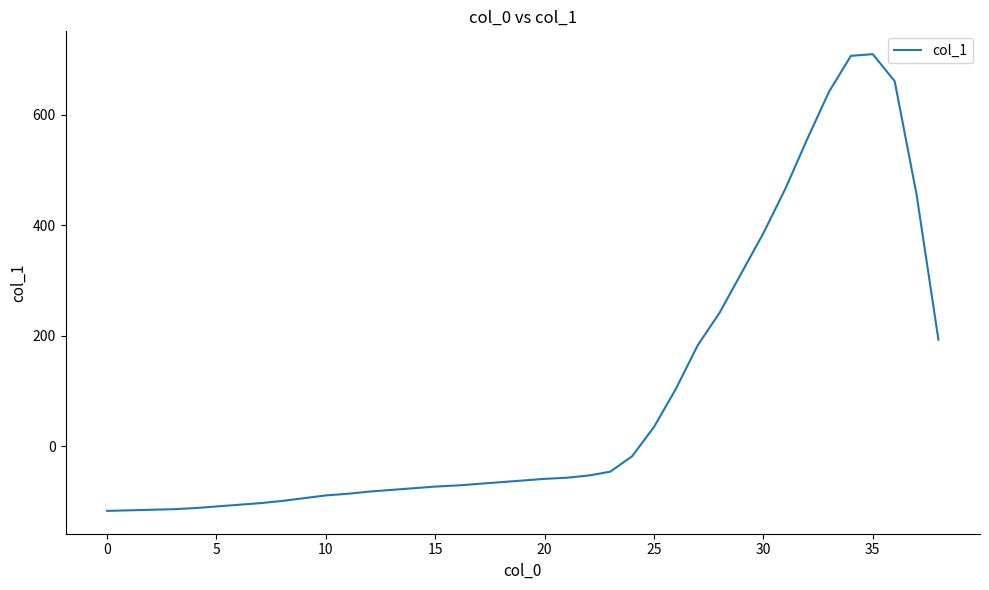

What is the difference between the maximum and minimum values?

827